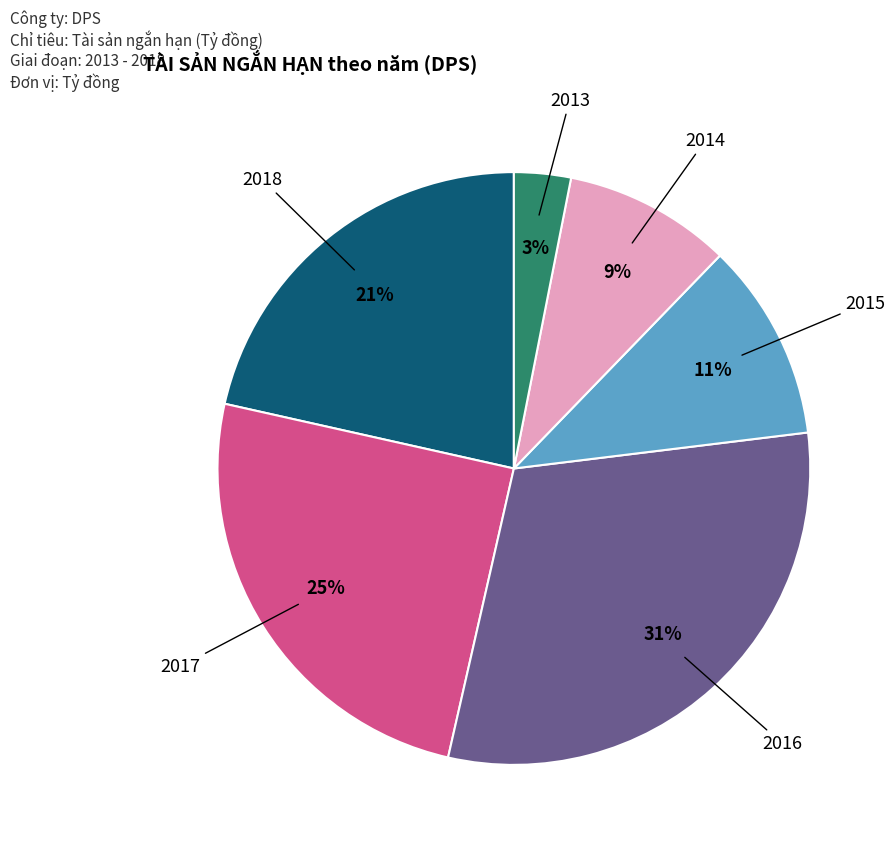

Rank the categories by value from highest to lowest.

2016, 2017, 2018, 2015, 2014, 2013